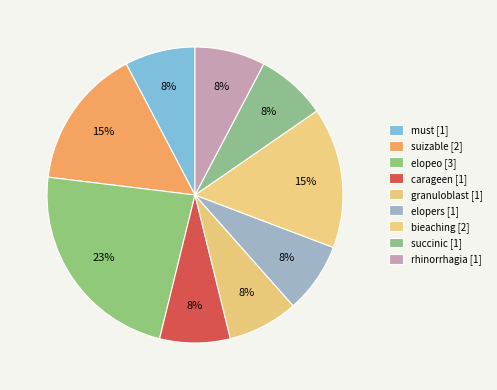

How many slices are in this pie chart?

9